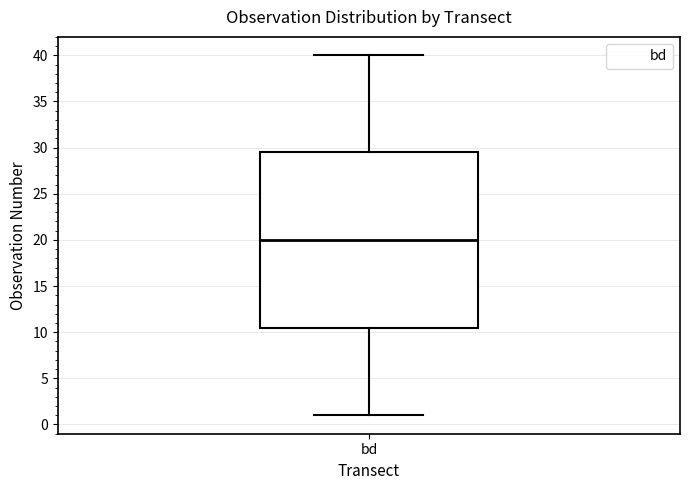

Transcribe this box plot: give where the median line is, the range the box spans, and where the two whiskers end, as read against the y-axis. The values are not printed on the chart, so give them approximately, as read against the axis.

median 20.0, box 10.5 to 29.5, whiskers 1.0 to 40.0